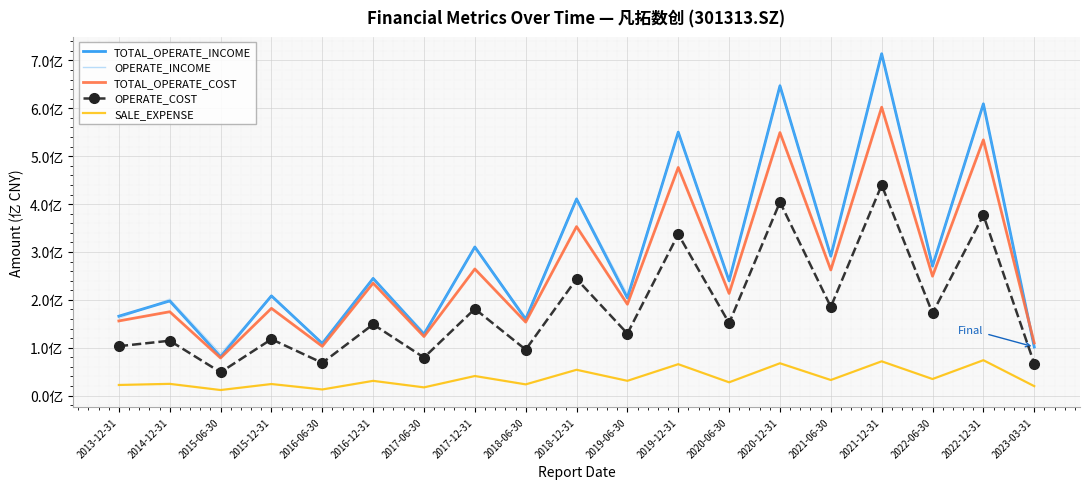

Which category has the highest value in the OPERATE_COST series?

2021-12-31